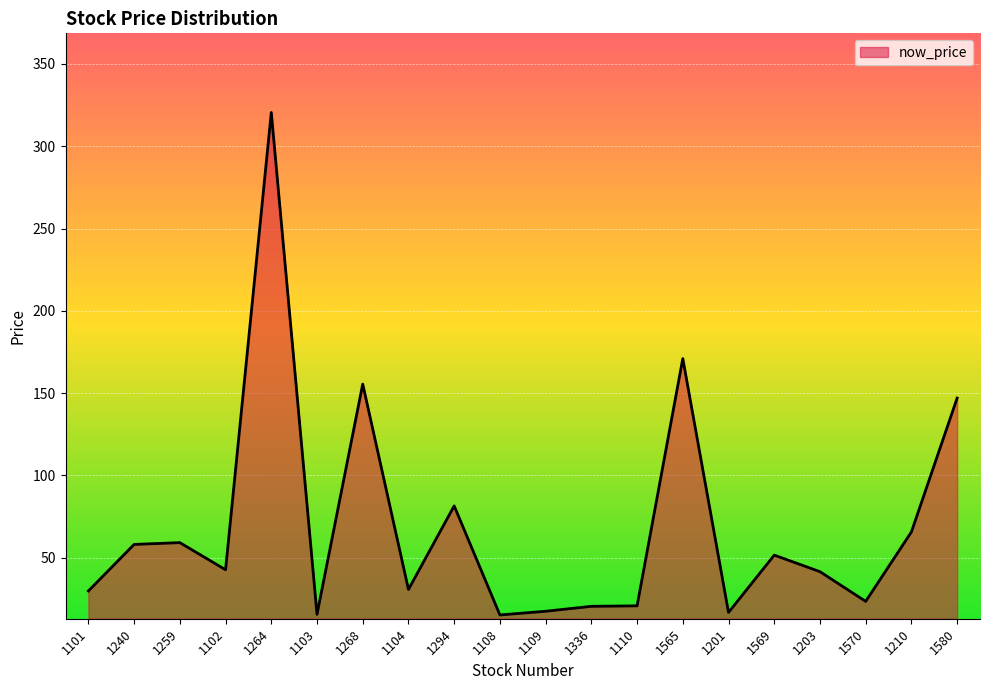

How many series are shown in this chart?

1